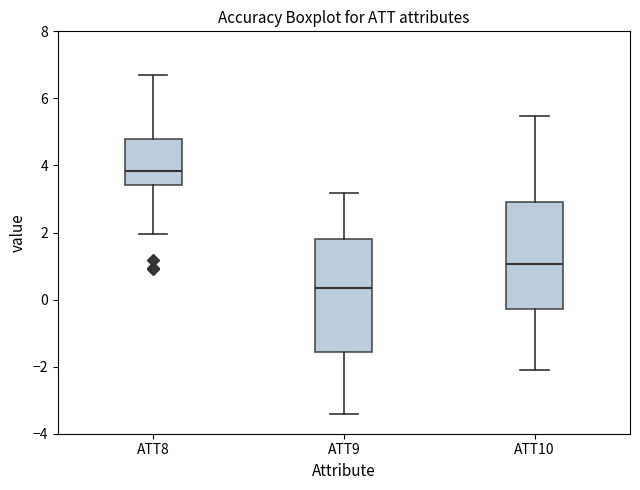

Reading left to right, transcribe this box plot: for each box, give where its median line is, the range the box spans, and where its two whiskers end, as read against the y-axis. The values are not printed on the chart, so give them approximately, as read against the axis.

ATT8: median 3.8, box 3.4 to 4.8, whiskers 2.0 to 6.6
ATT9: median 0.4, box -1.6 to 1.8, whiskers -3.4 to 3.2
ATT10: median 1.0, box -0.2 to 3.0, whiskers -2.2 to 5.4